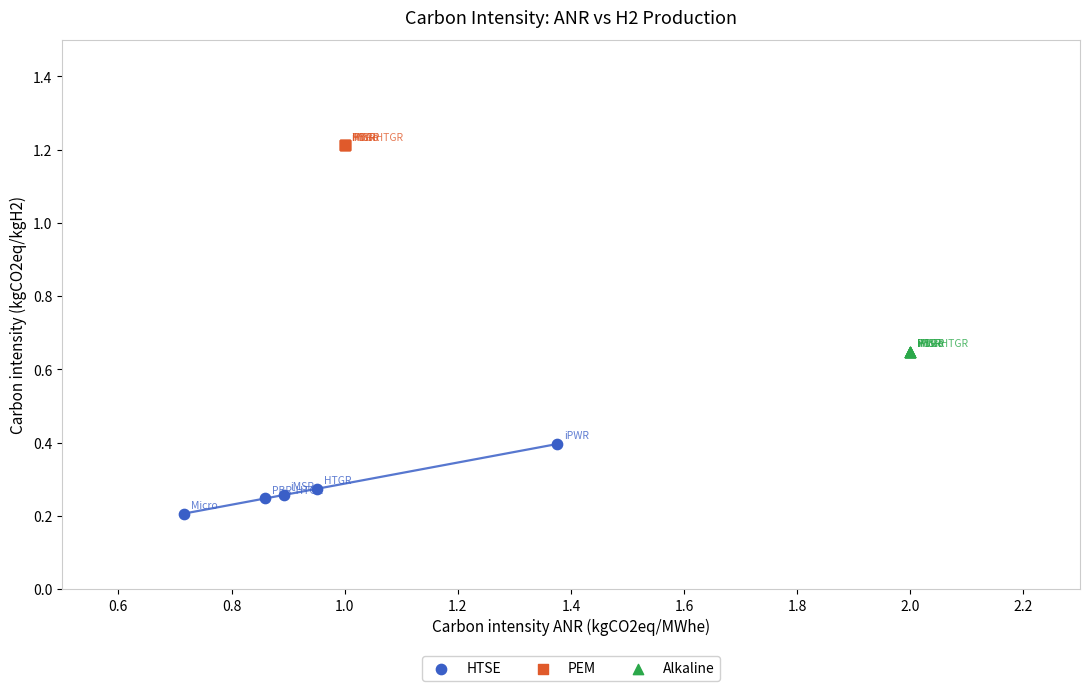

Which series reaches the minimum Y coordinate?

HTSE (line)